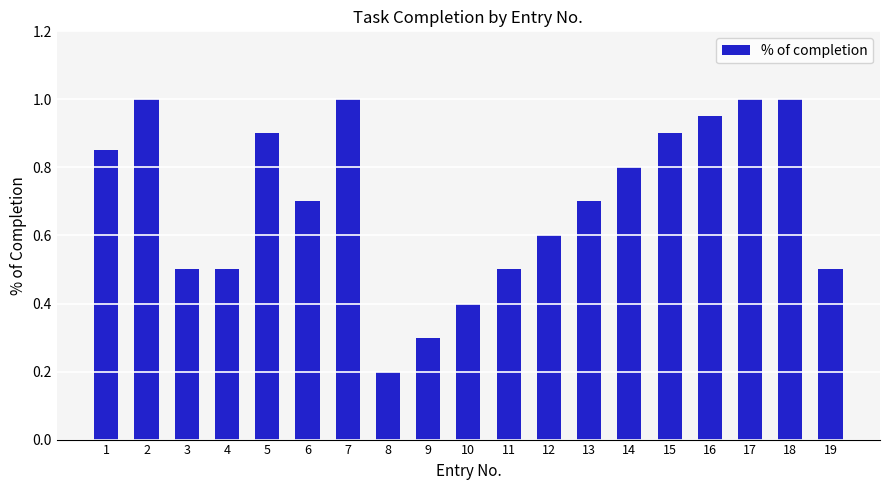

Where is the data nearest to the value 0?

8